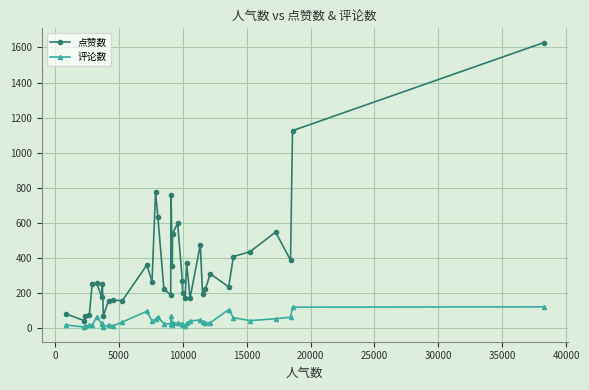

What is the value of the 评论数 point at the 38th from the left?

119